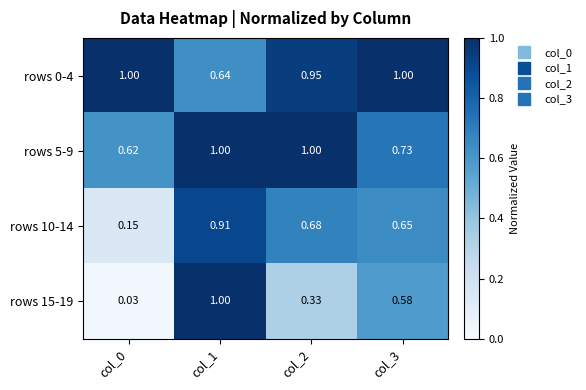

Is the value of rows 0-4 at col_0 greater than the value of rows 10-14 at col_0?

Yes